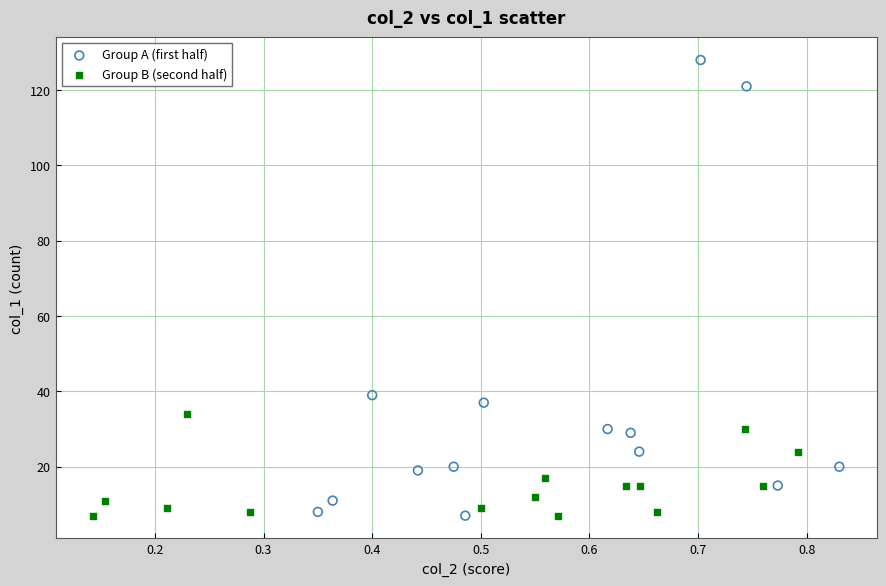

Which series has the largest Y range (max minus min)?

Group A (first half)